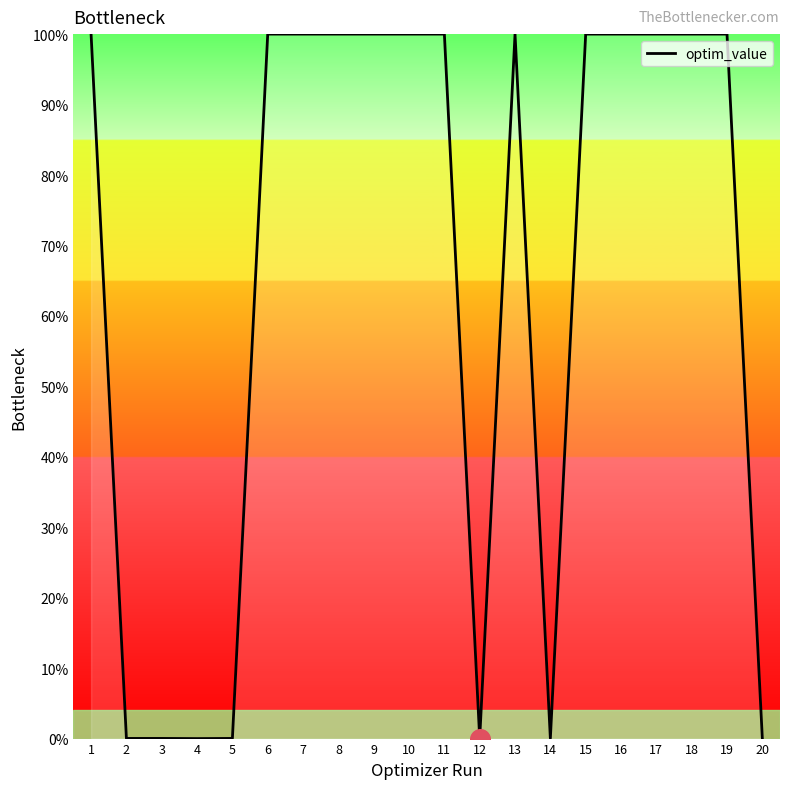

What is the ratio of the value at 1 to the value at 16?

1.0